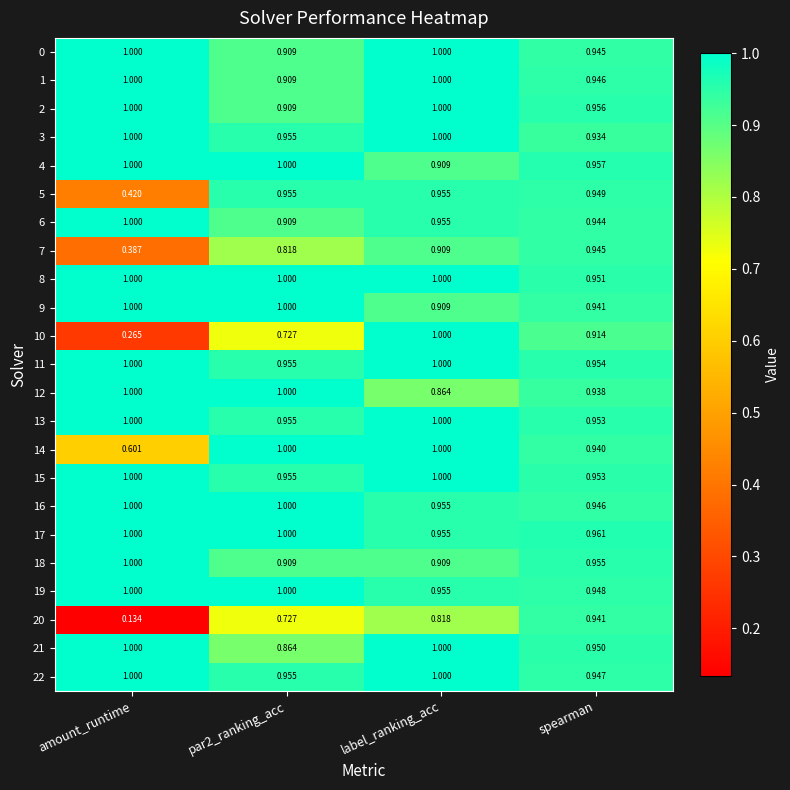

At which category is the sum across all series the highest?

label_ranking_acc